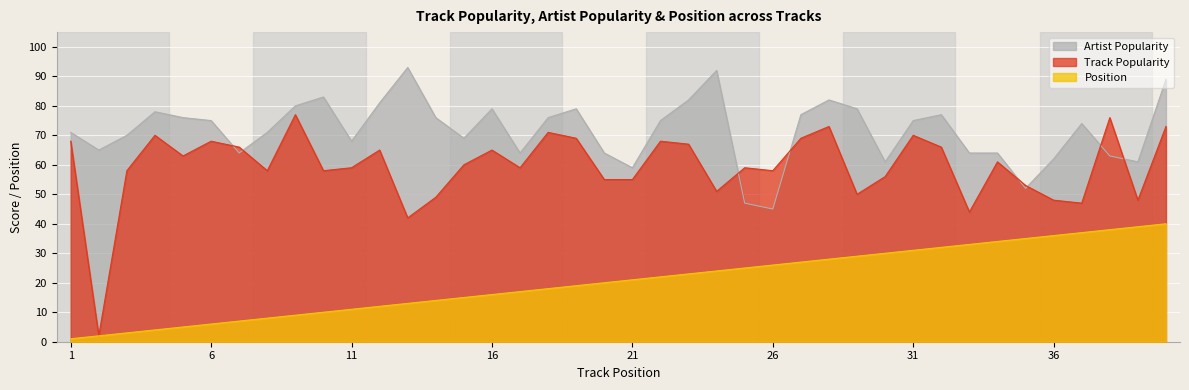

Which label corresponds to the smallest value in the chart?

1